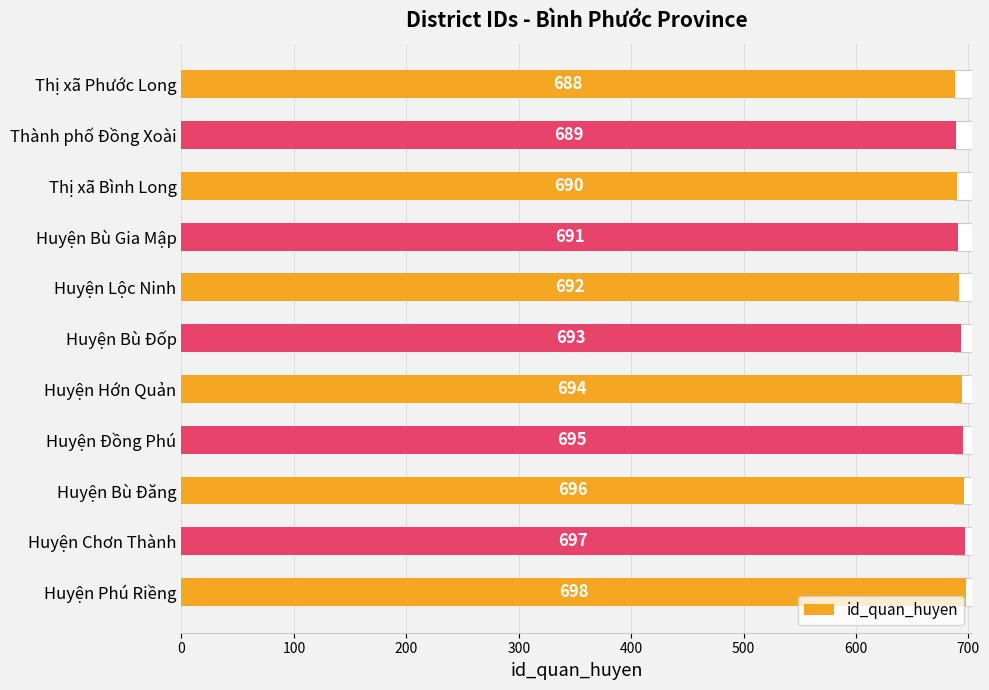

How many bars are there in total?

11